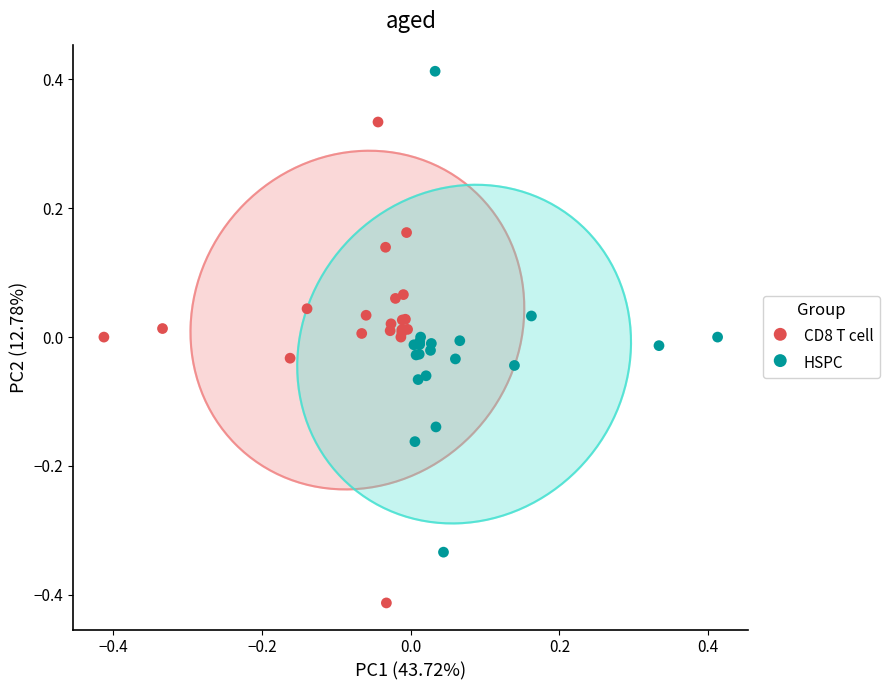

What are all the series names shown in the legend?

CD8 T cell, HSPC